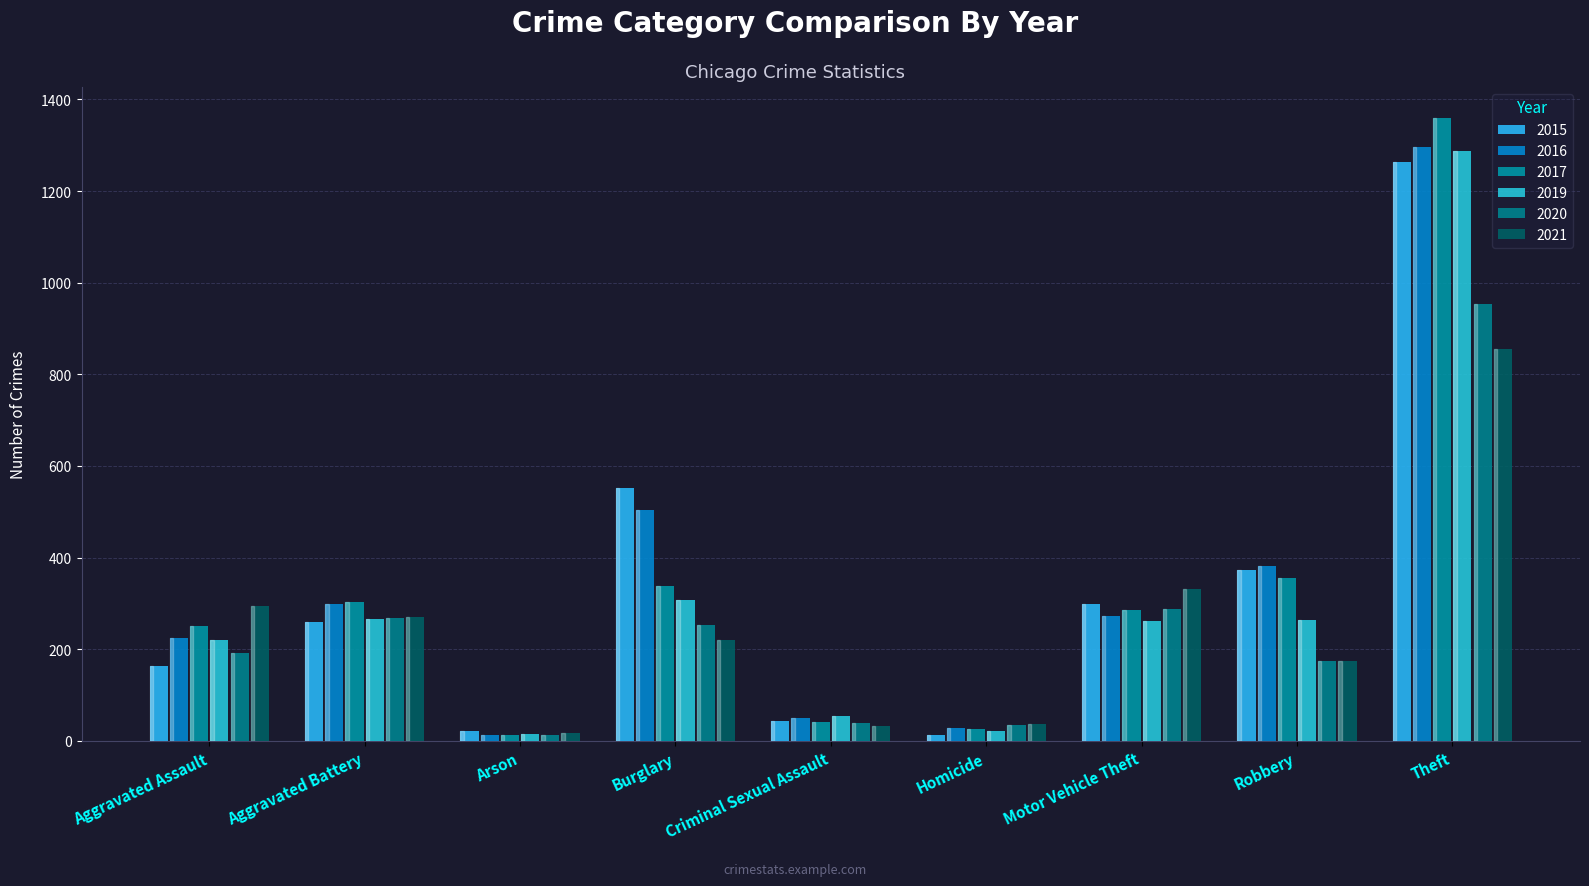

Which category has the lowest value across all series?

Arson